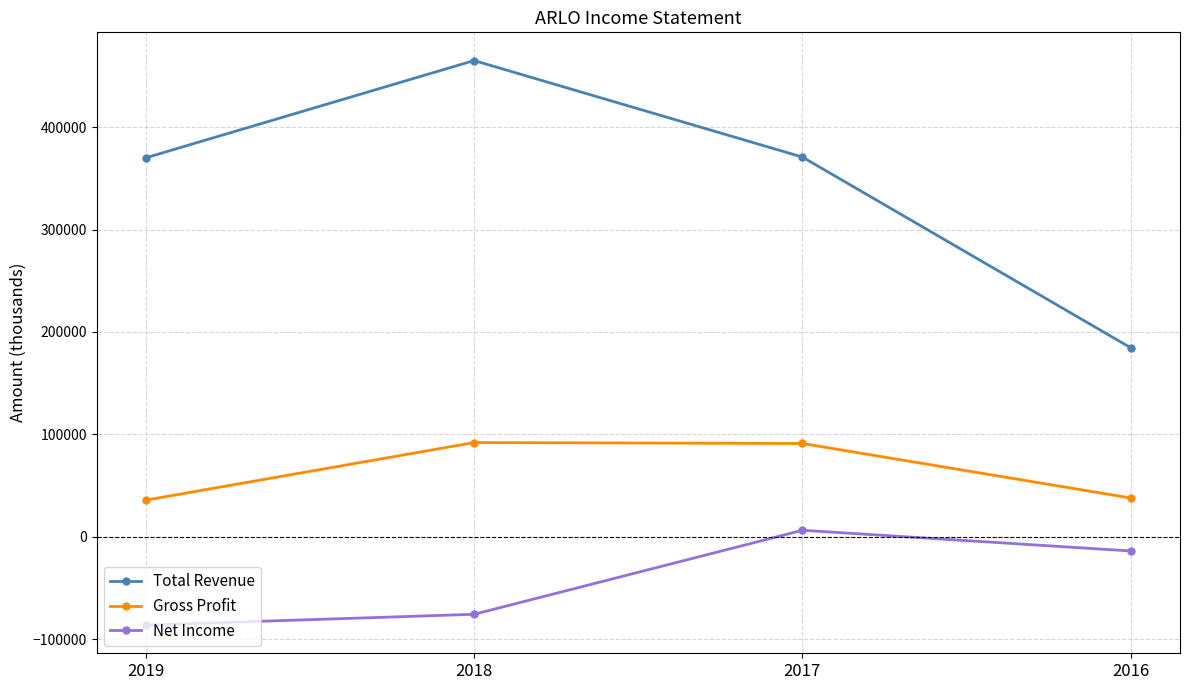

How many interior local peaks does the Total Revenue series have?

1